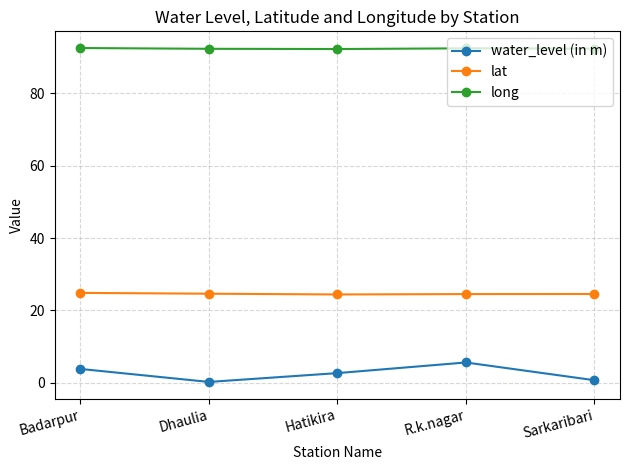

True or false: lat and water_level (in m) intersect in this chart.

False